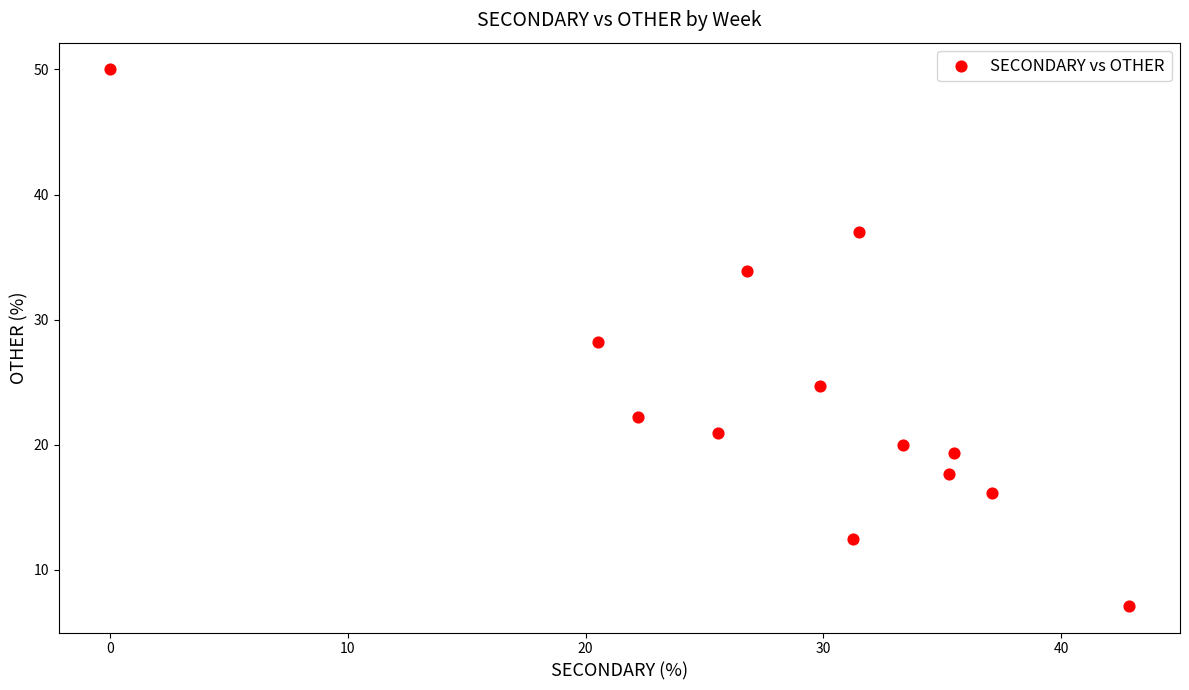

What is the range of X values (max minus min)?

42.9